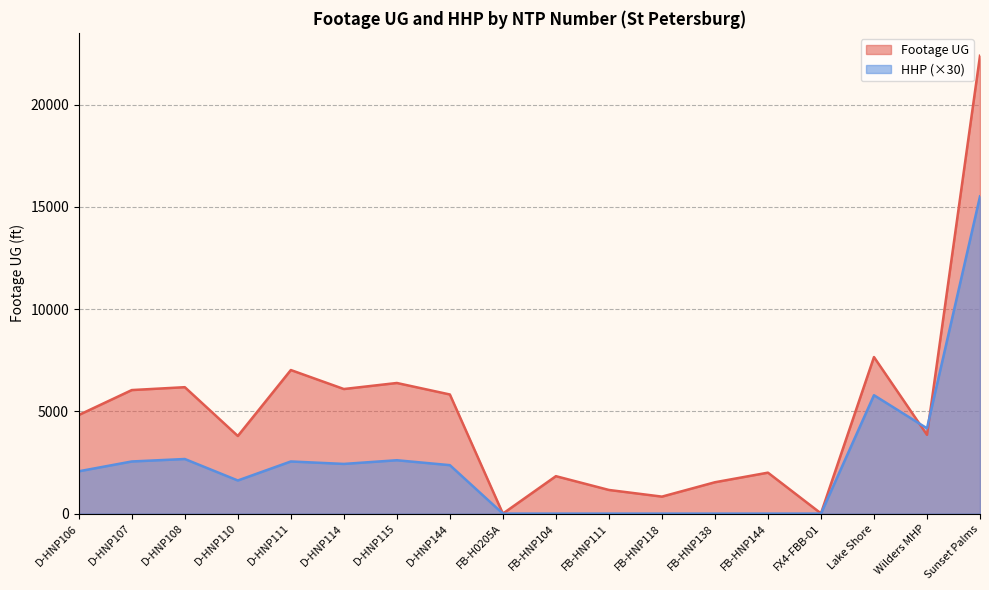

What is the label of the 13th point from the right?

D-HNP114